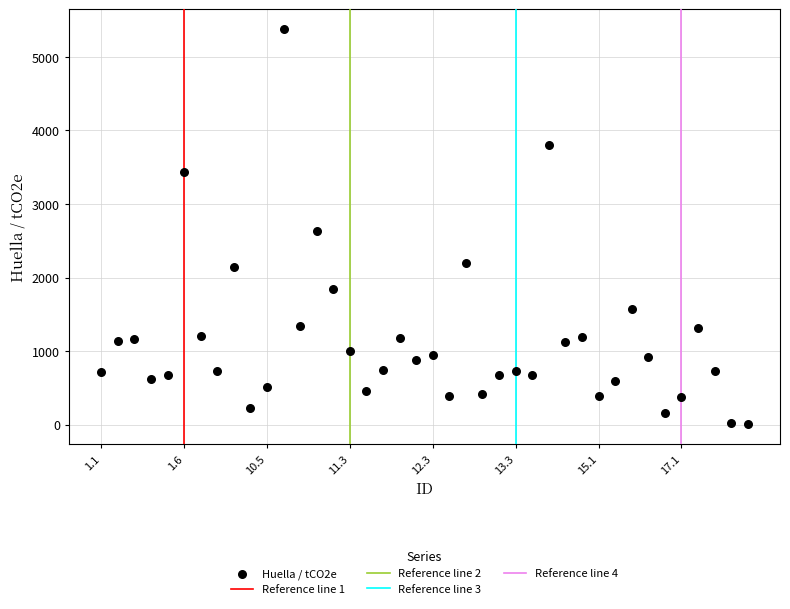

What is the range of Y values (max minus min)?

5378.5